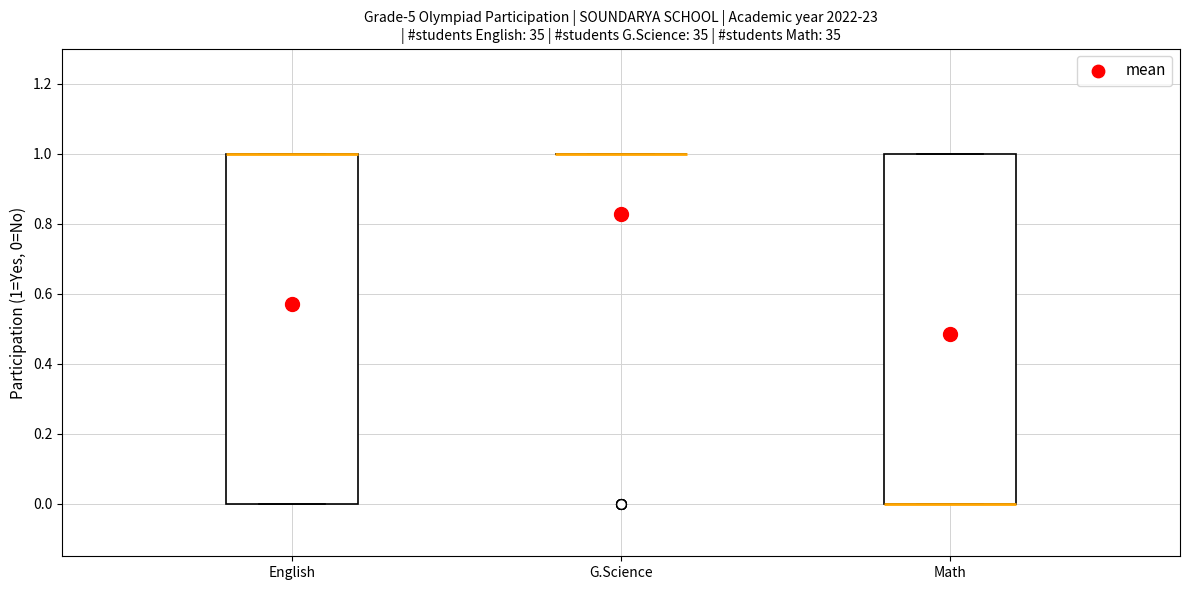

Reading left to right, read every box against the y-axis: the position of its median line, the range the box covers, and the ends of its whiskers. The values are not printed on the chart, so give them approximately, as read against the axis.

English: median 1 (drawn on the box's upper edge), box 0 to 1, whiskers 0 to 1
G.Science: box collapsed to a line at 1, whiskers 1 to 1
Math: median 0 (drawn on the box's lower edge), box 0 to 1, whiskers 0 to 1